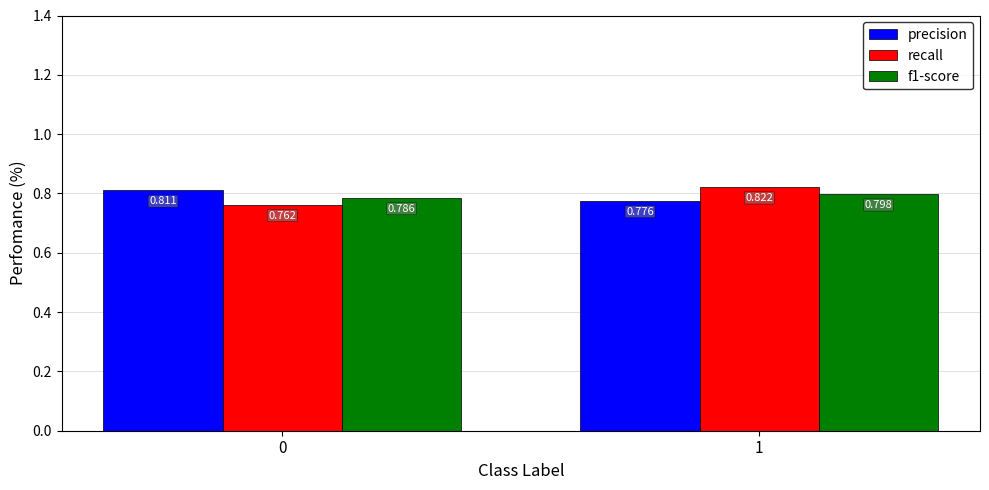

The value of f1-score at 0 is 0.8. True or false?

True